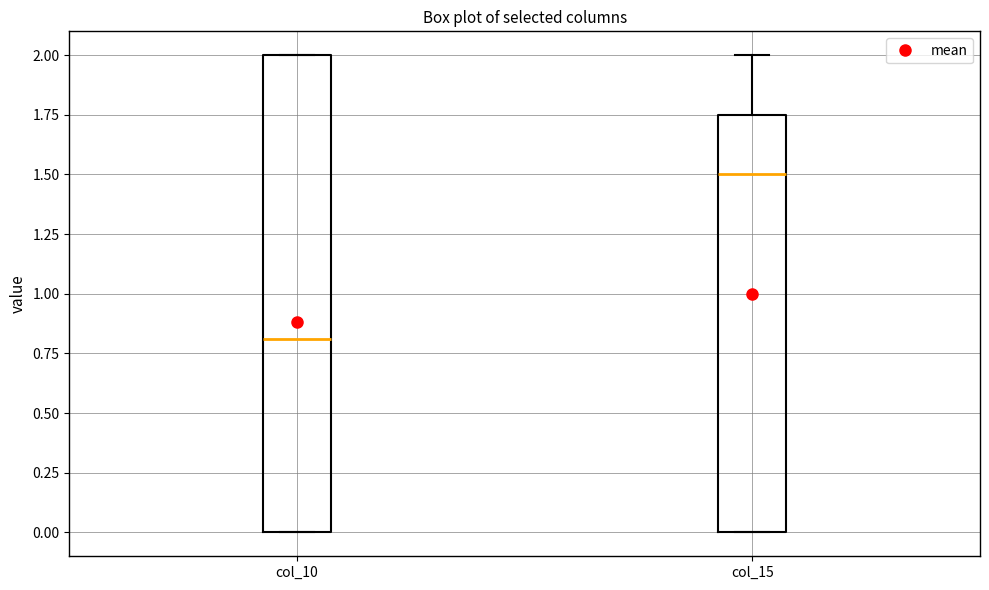

Which box's median line is the highest?

col_15